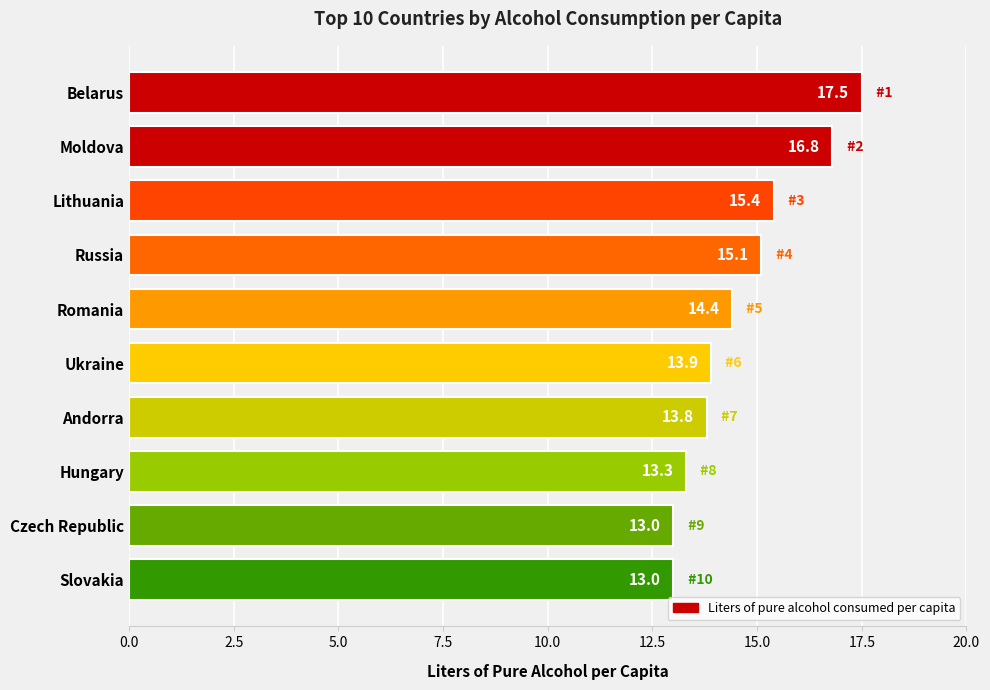

What is the label of the 4th bar from the left?

Russia